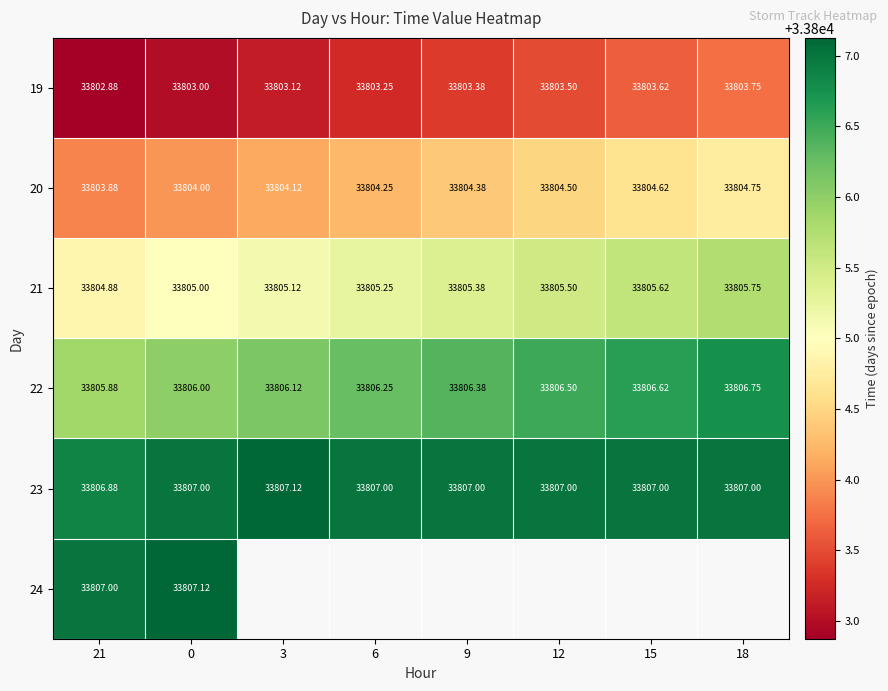

How many values in the 22 series are below 33806?

1